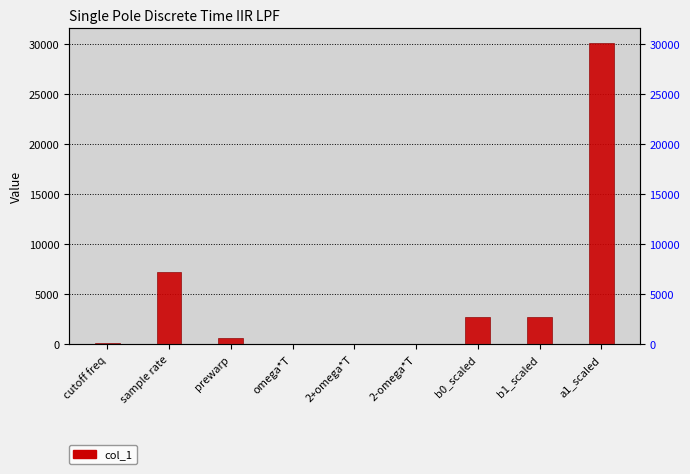

List the labels in order of value, smallest first.

omega*T, 2-omega*T, 2+omega*T, cutoff freq, prewarp, b0_scaled, b1_scaled, sample rate, a1_scaled